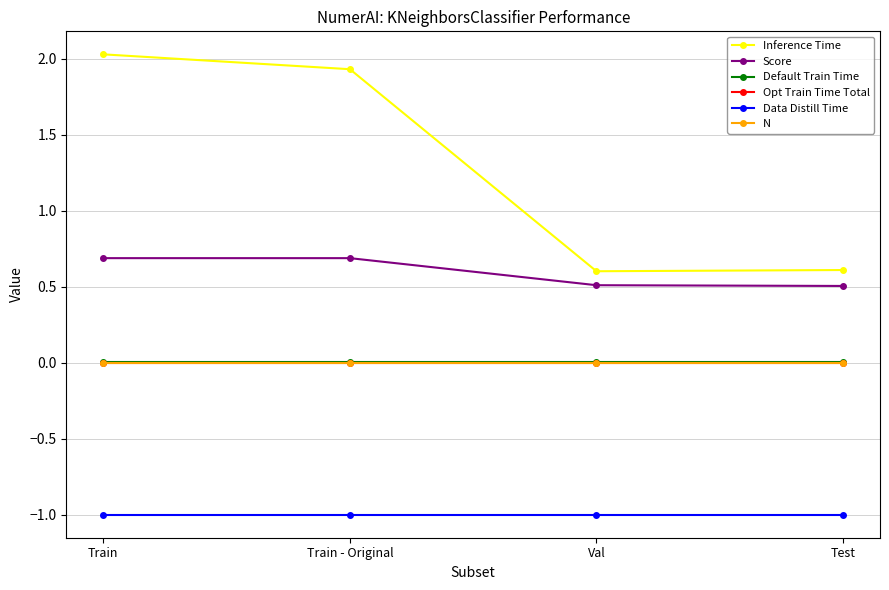

Is it true that Default Train Time equals 0.0 at Val?

False